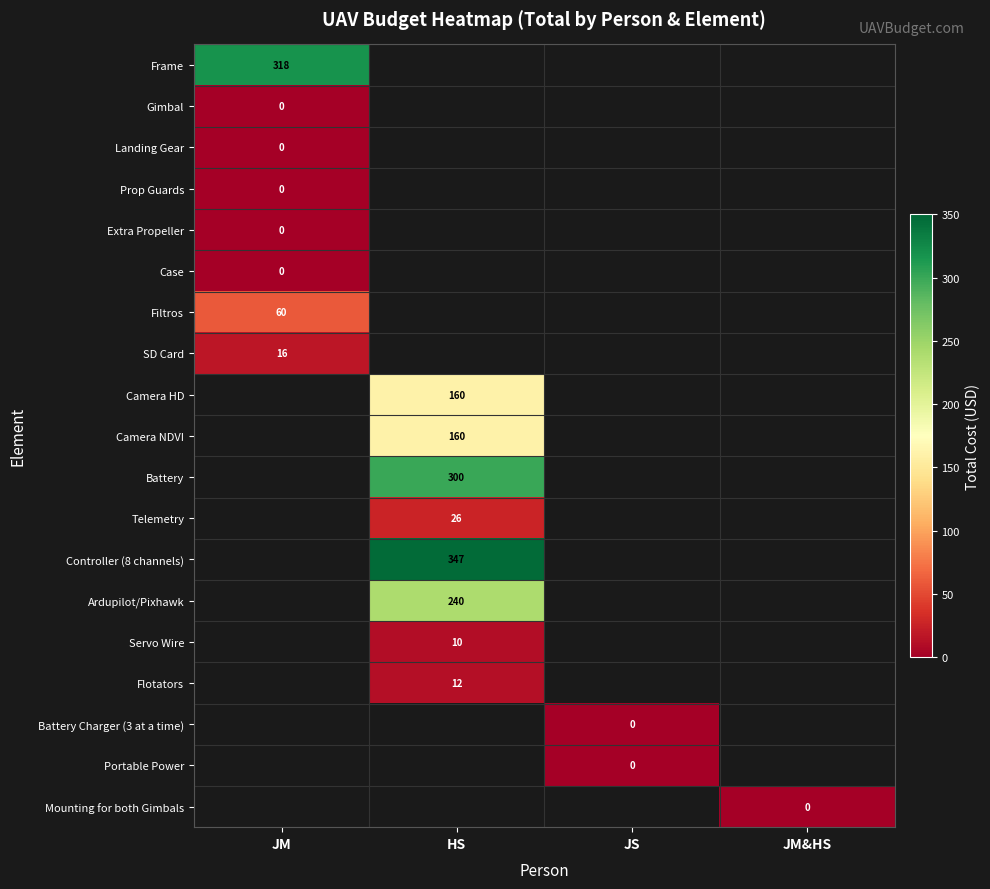

Which category has the highest value across all series?

HS